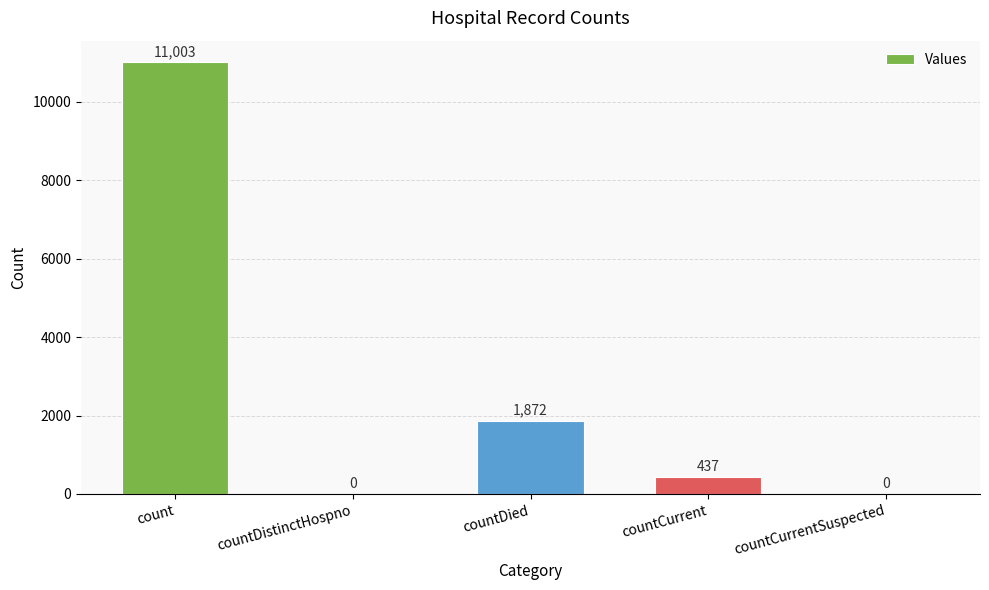

At which category does the chart reach its peak across all series?

count